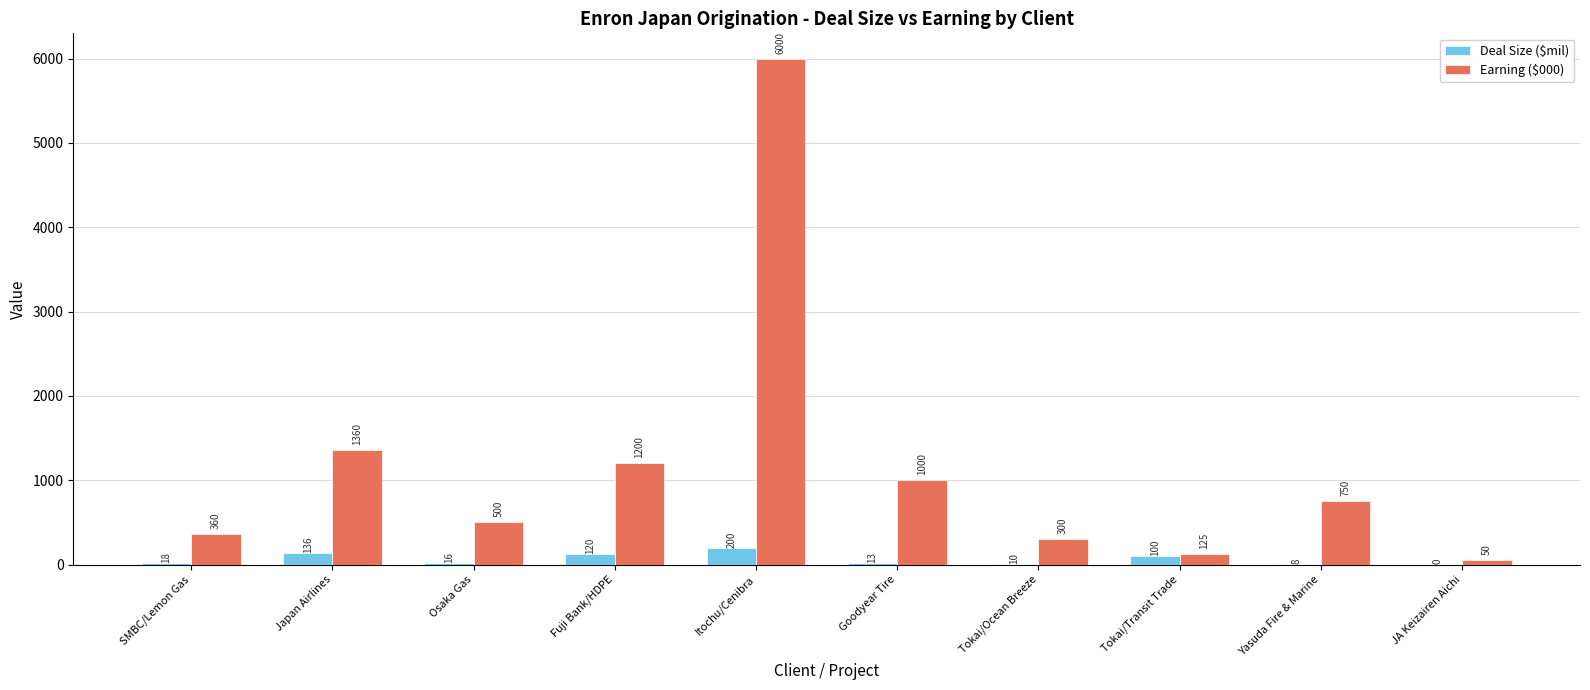

Between Tokai/Ocean Breeze and Tokai/Transit Trade, which series saw the biggest shift?

Earning ($000)